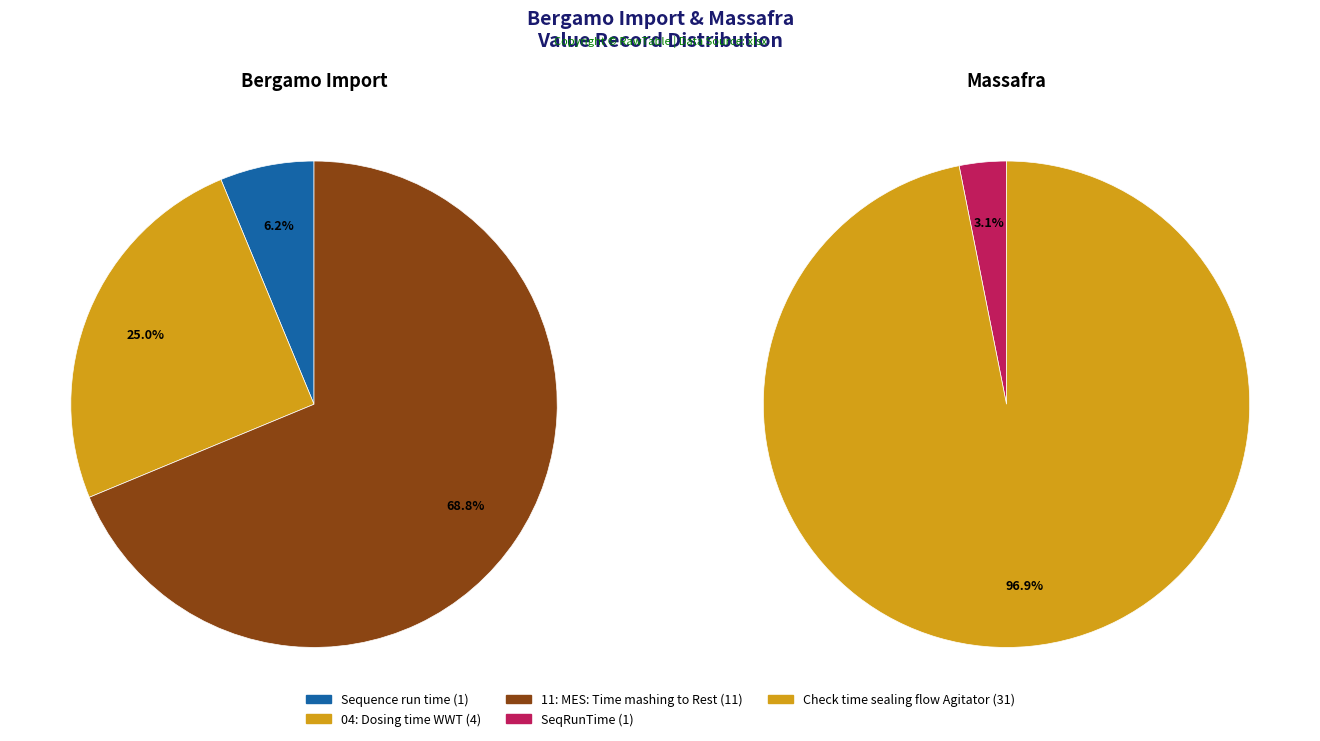

Do Check time sealing flow Agitator and 04: Dosing time WWT together represent more than half of the pie?

Yes